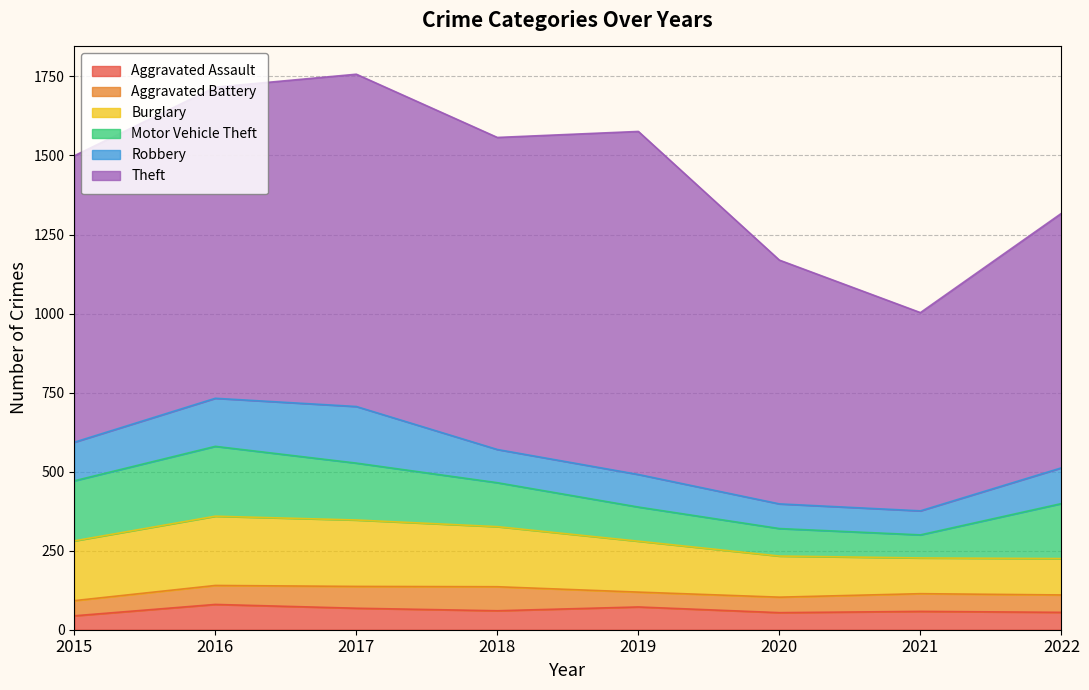

What is the total value across all series at 2021?

1003